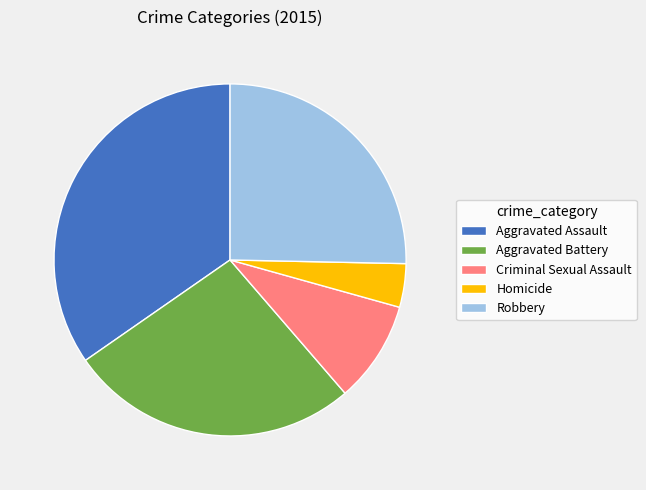

Which slice is the largest?

Aggravated Assault